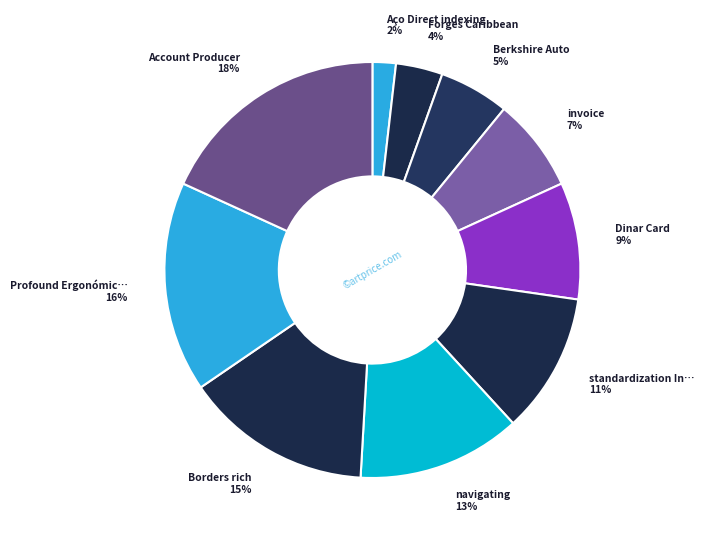

Count the number of slices in the pie.

10